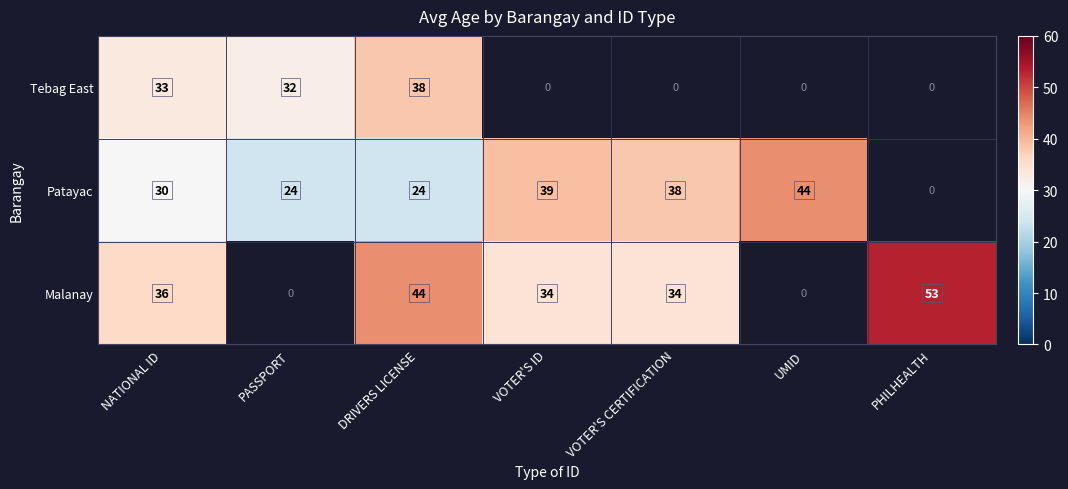

How many data points does each series have?

7